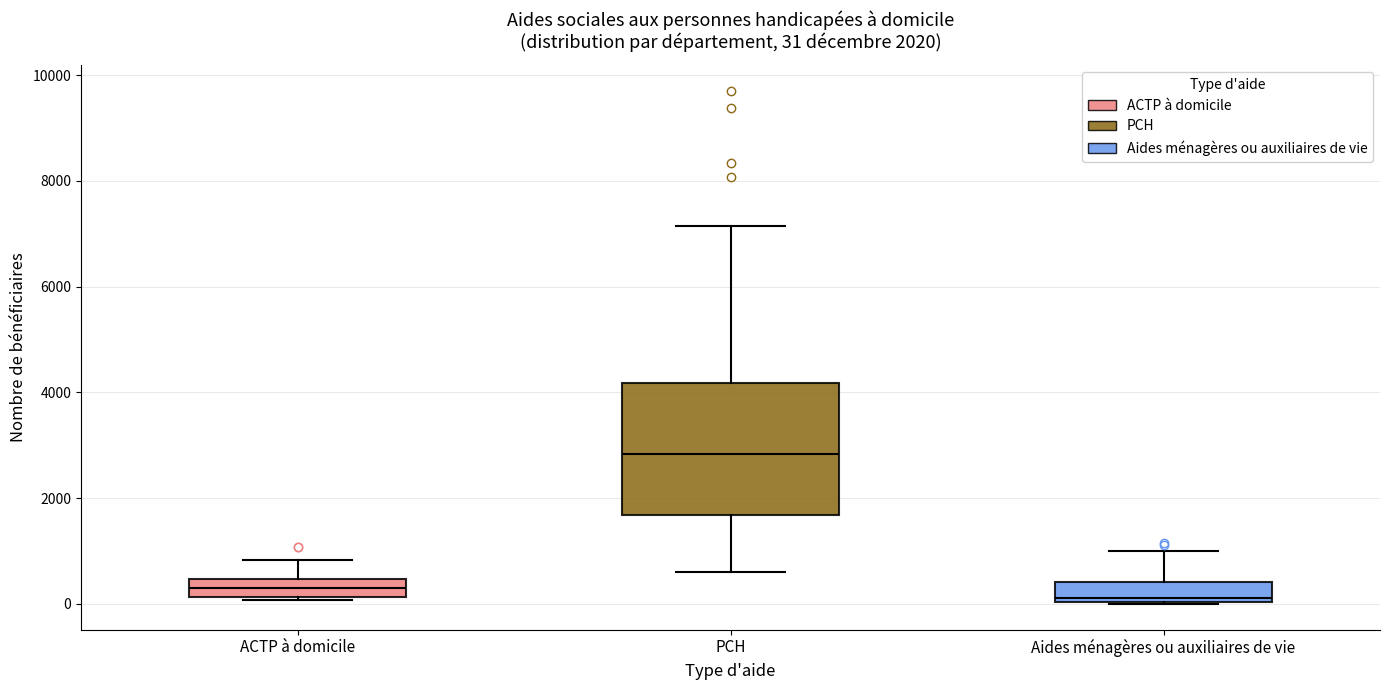

Which box is the tallest, from its lower edge to its upper edge?

PCH